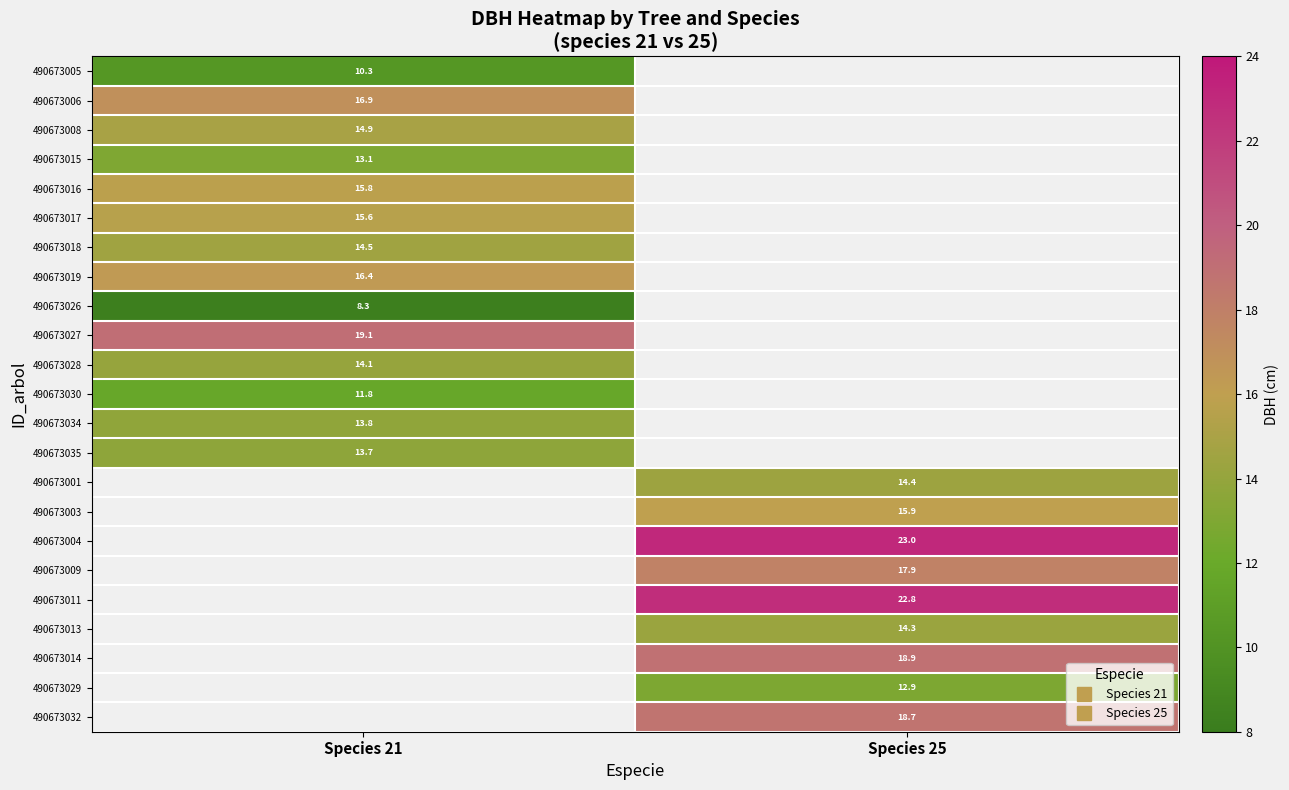

How many data points does each series have?

2